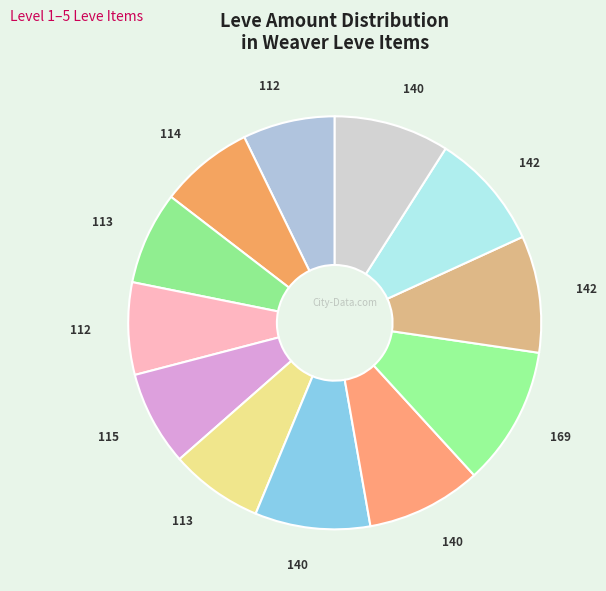

How many segments does this pie chart have?

12